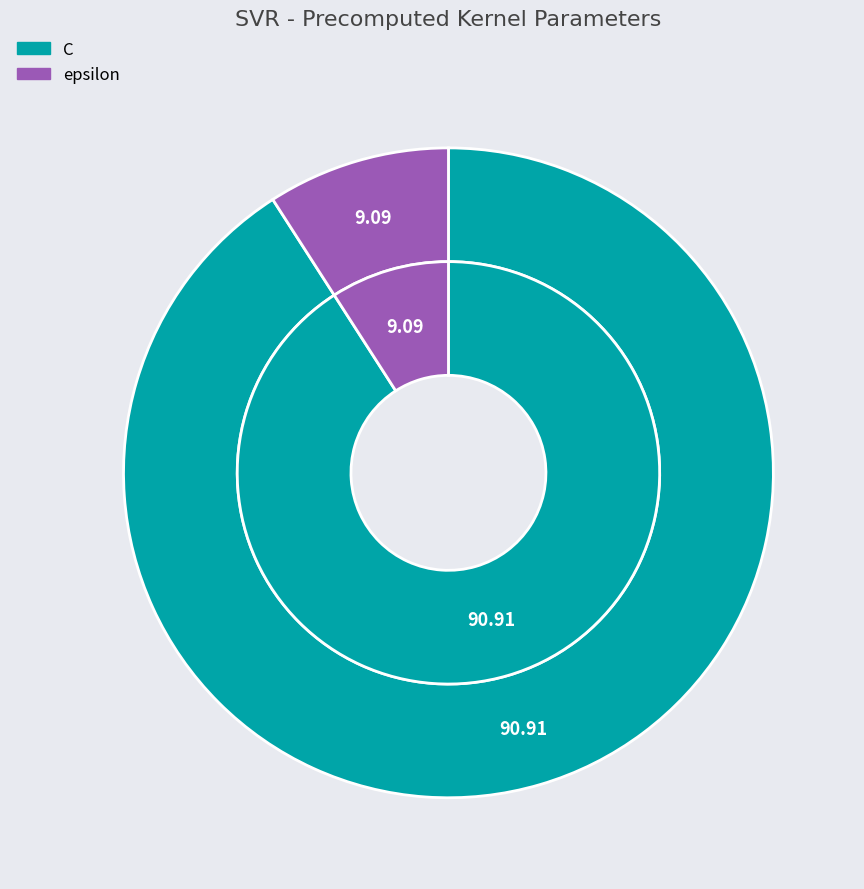

What percentage is NOT represented by C?

9.1%